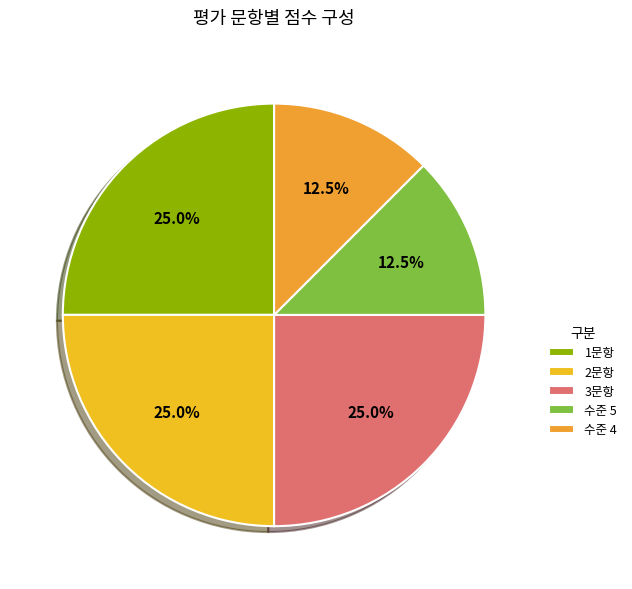

Is there any slice that represents more than half of the pie?

No